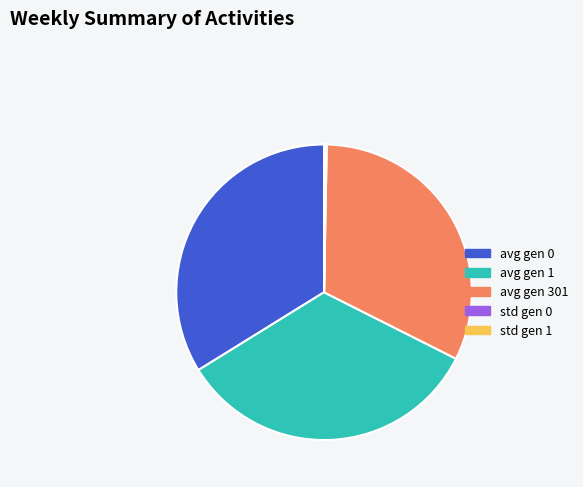

Is it true that avg gen 301 is 27% of the pie?

False